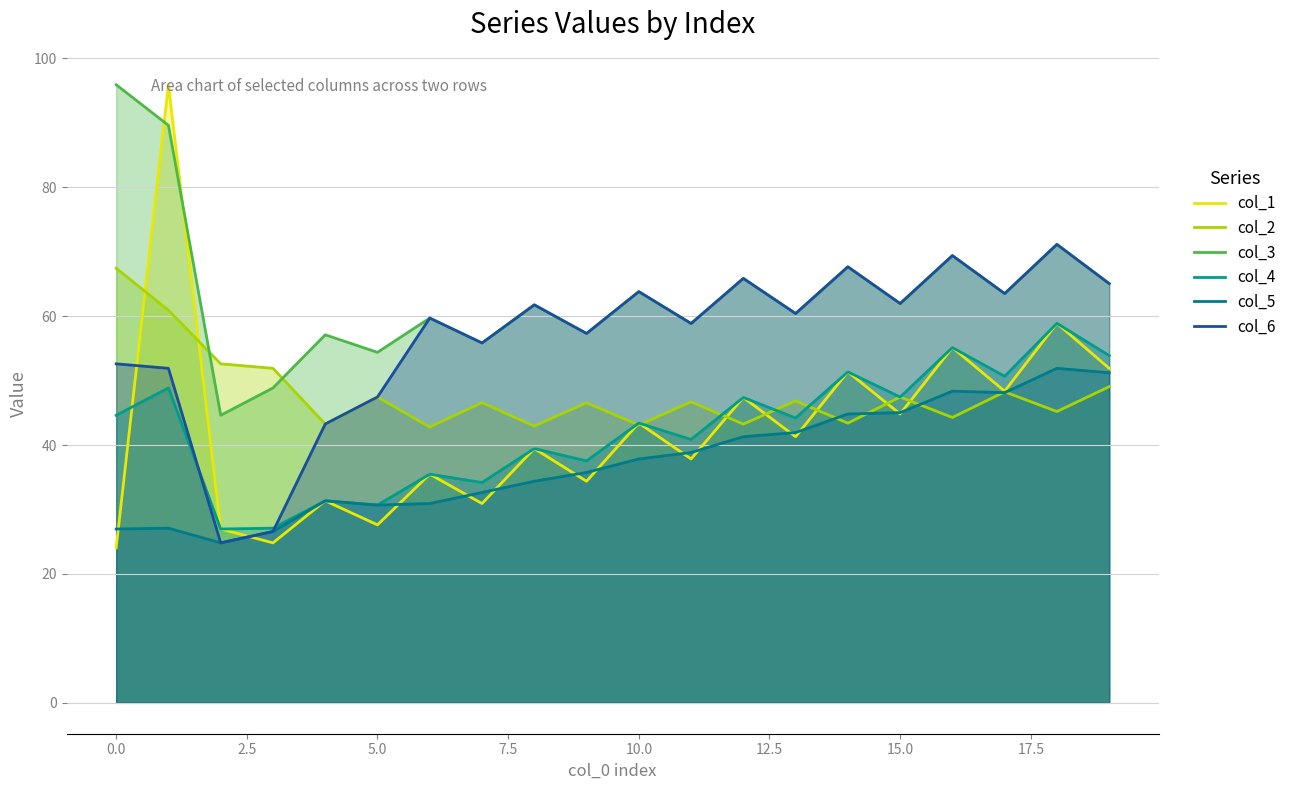

What is the spread (max minus min) of values at 0.0?

71.9